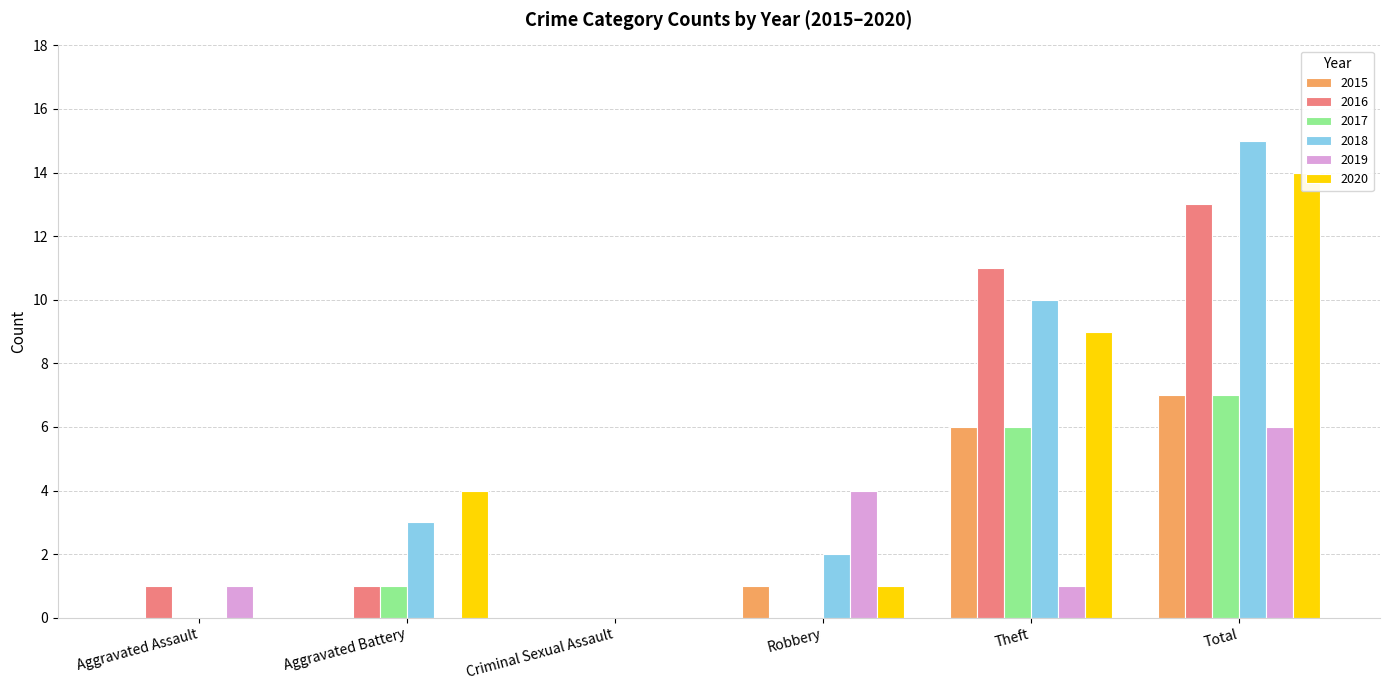

What is the difference between the 2018 values at Aggravated Assault and Aggravated Battery?

3